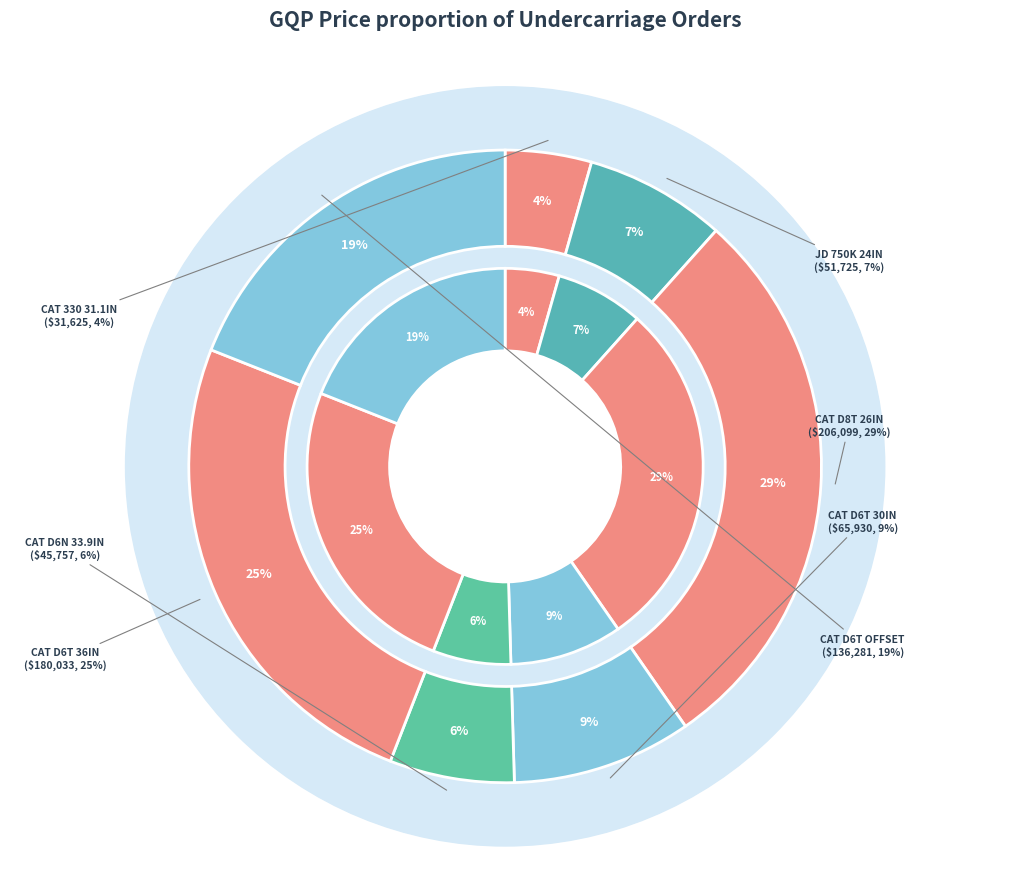

Is it true that CAT D8T 26IN is 29% of the pie?

True